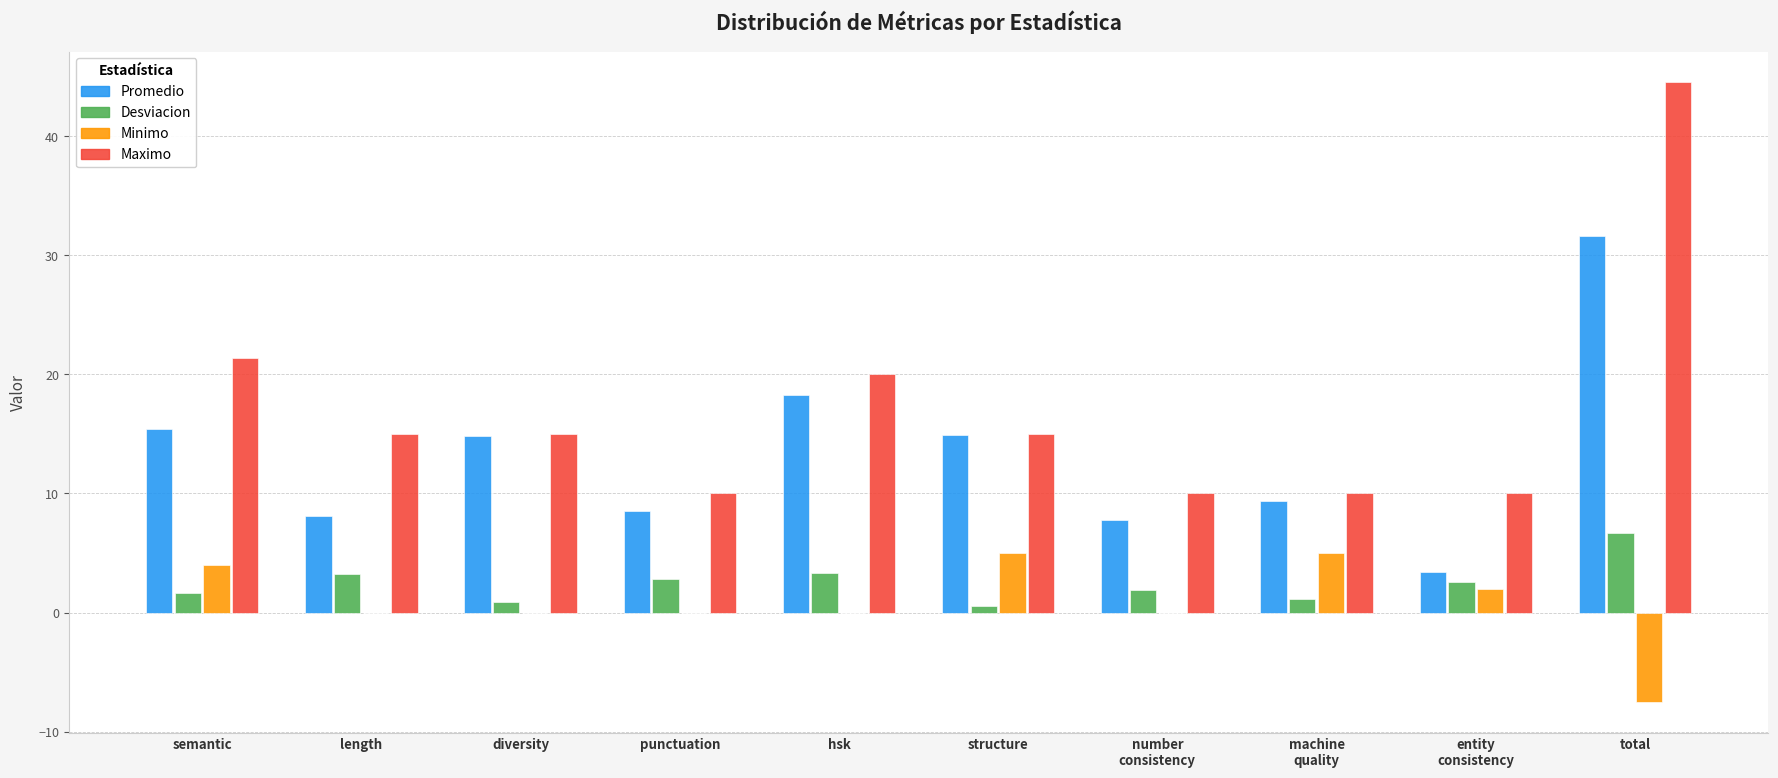

Which label corresponds to the largest value in the chart?

total